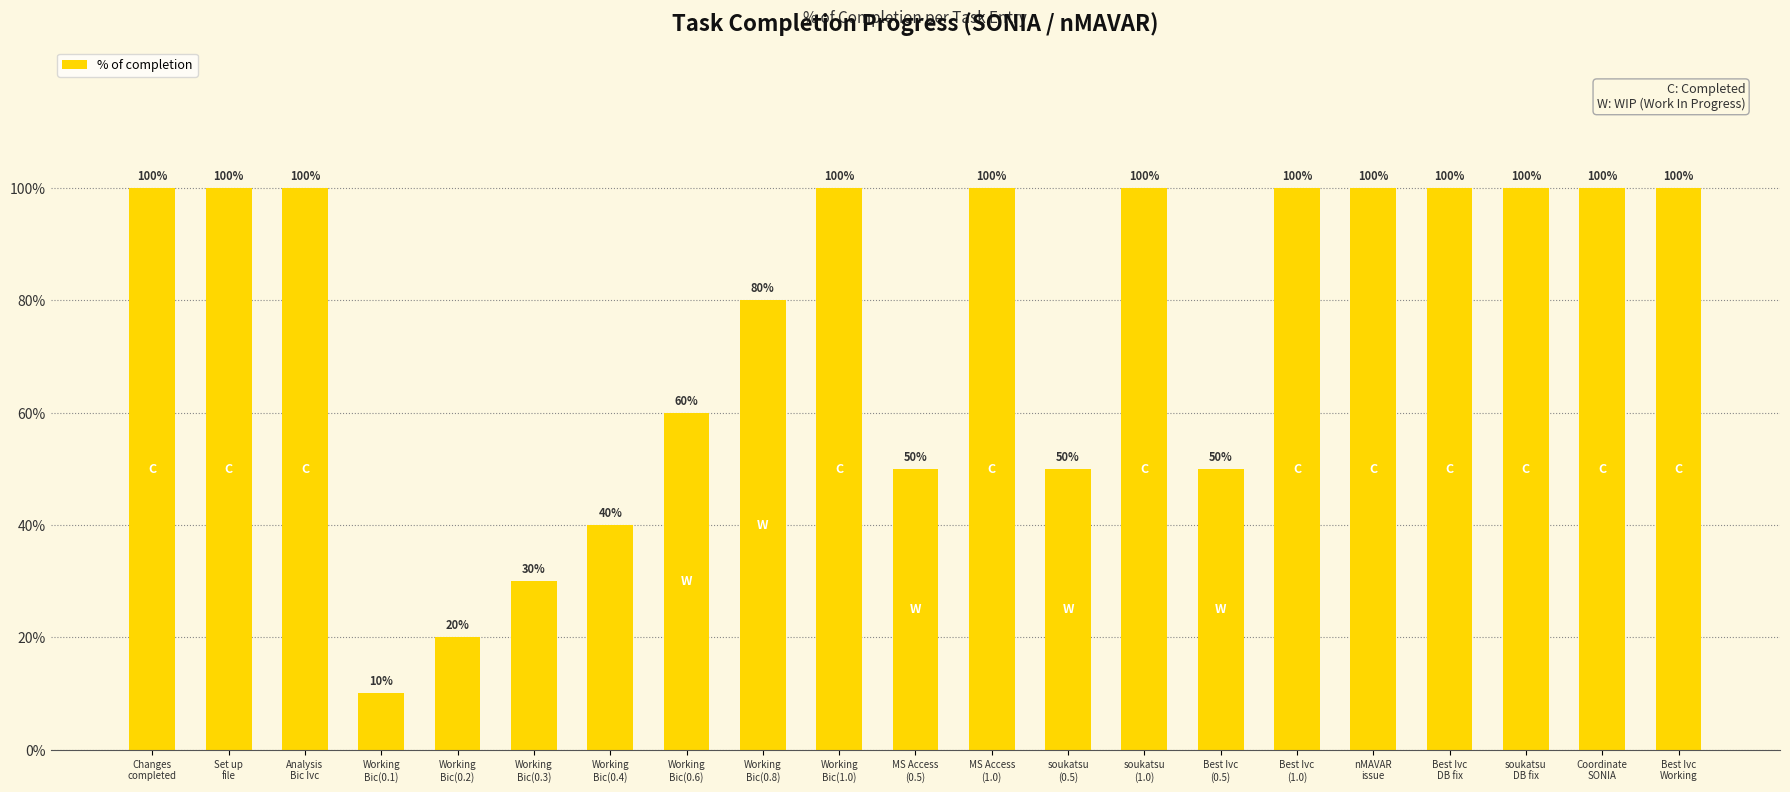

Reading left to right, what are all the values shown in this chart?

1.0	1.0	1.0	0.1	0.2	0.3	0.4	0.6	0.8	1.0	0.5	1.0	0.5	1.0	0.5	1.0	1.0	1.0	1.0	1.0	1.0